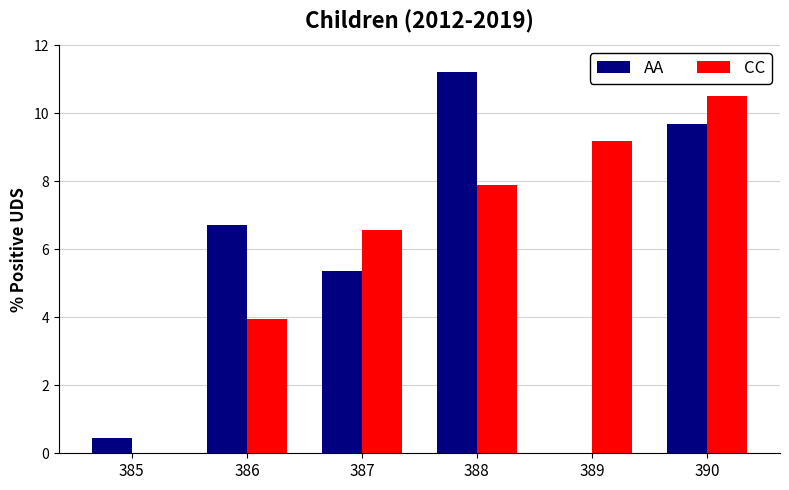

What is the sum of all CC values?

38.1